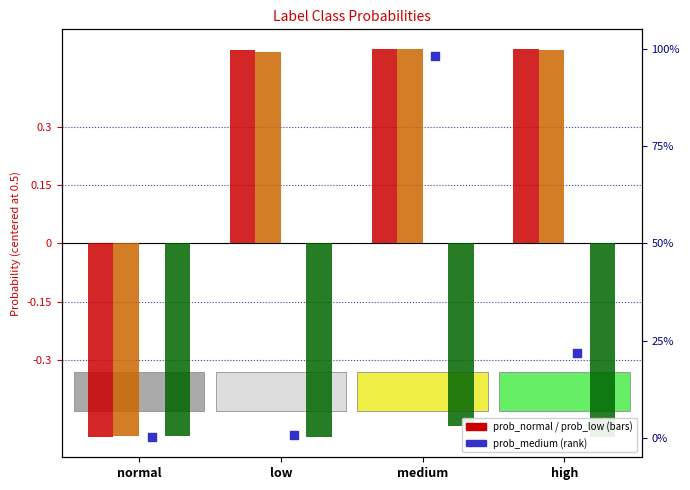

Which series has the widest spread of Y values?

prob_normal